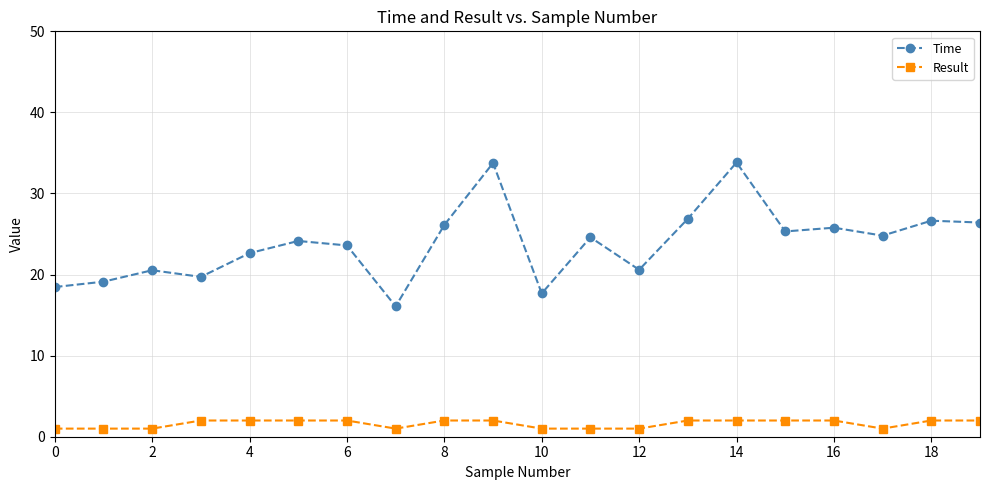

Which series has the largest total across all categories?

Time